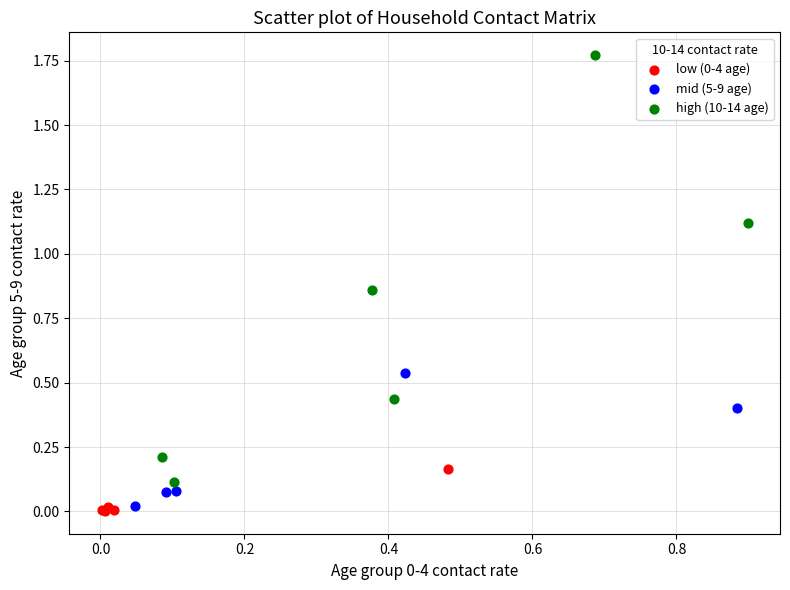

Which series has the widest spread of Y values?

high (10-14 age)